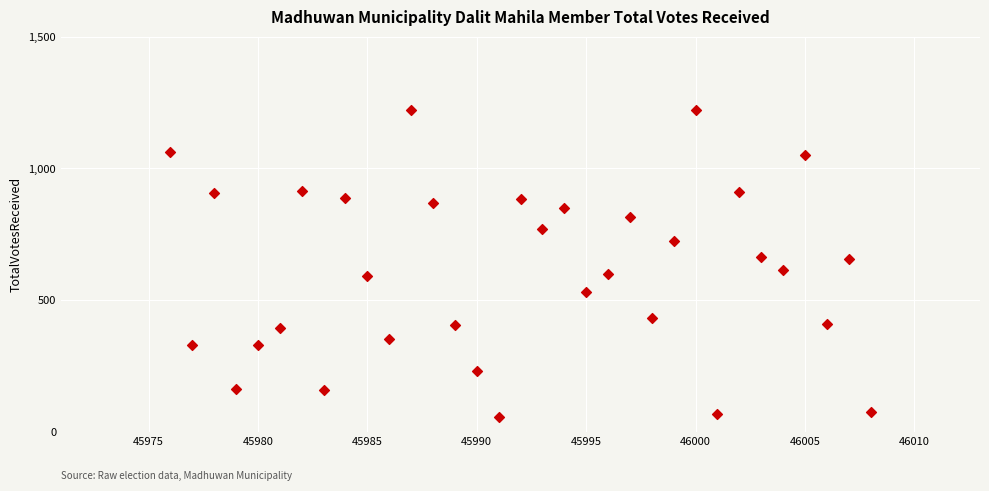

What is the range of Y values (max minus min)?

1168